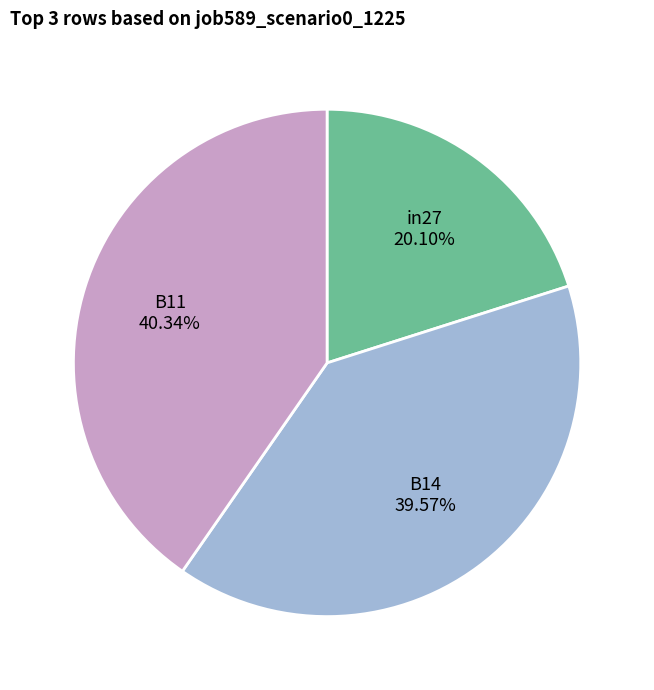

Does any single category account for the majority?

No